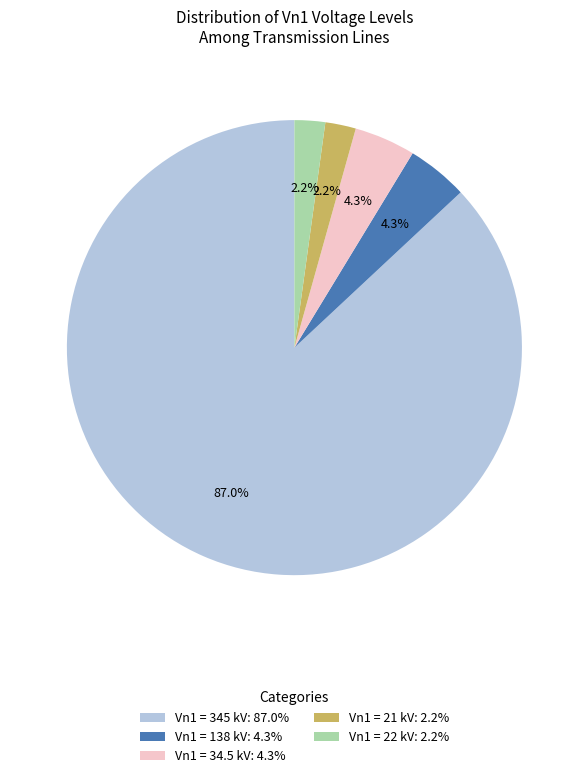

What is the largest slice in the pie chart?

Vn1 = 345 kV: 87.0%